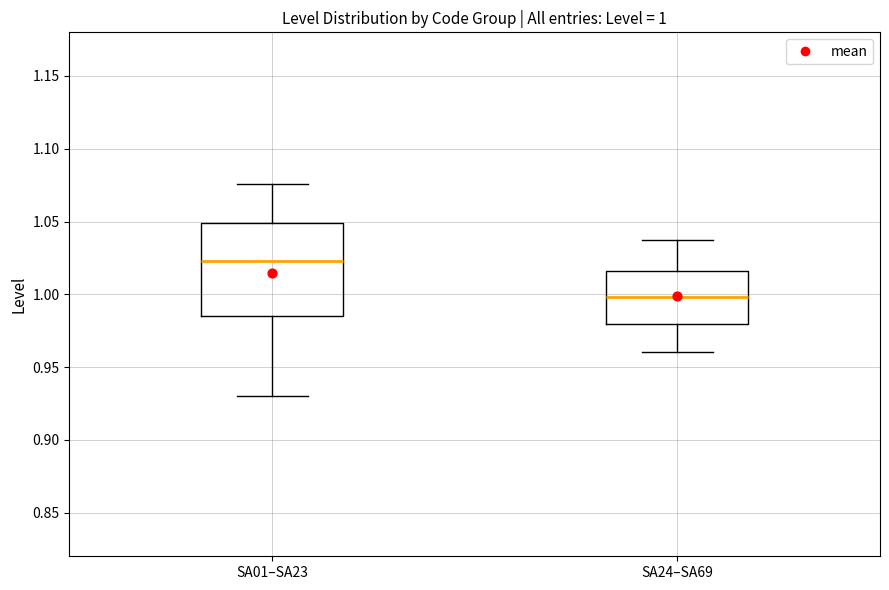

Which box is the tallest, from its lower edge to its upper edge?

SA01–SA23